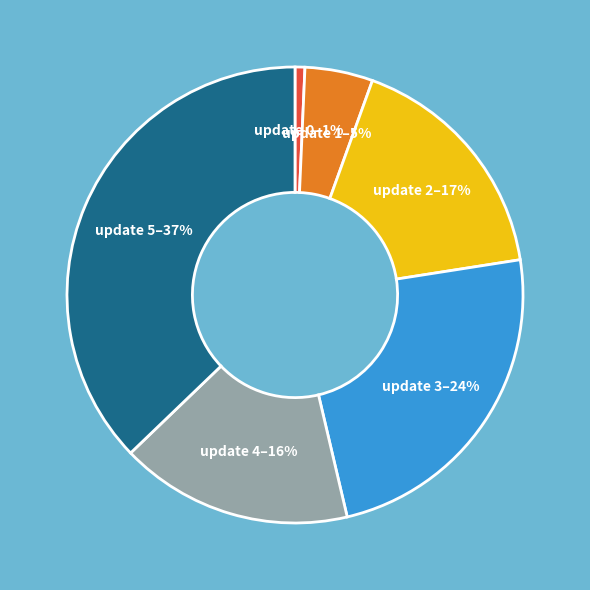

Does any single category account for the majority?

No